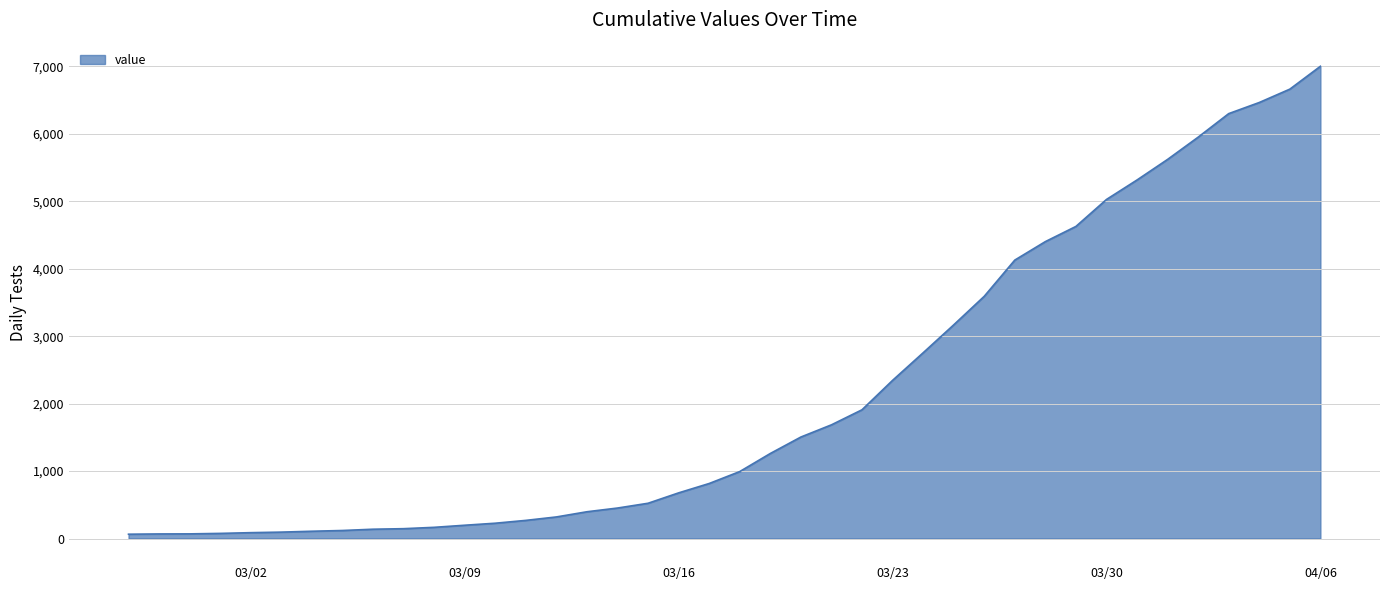

How many lines are shown in the chart?

1